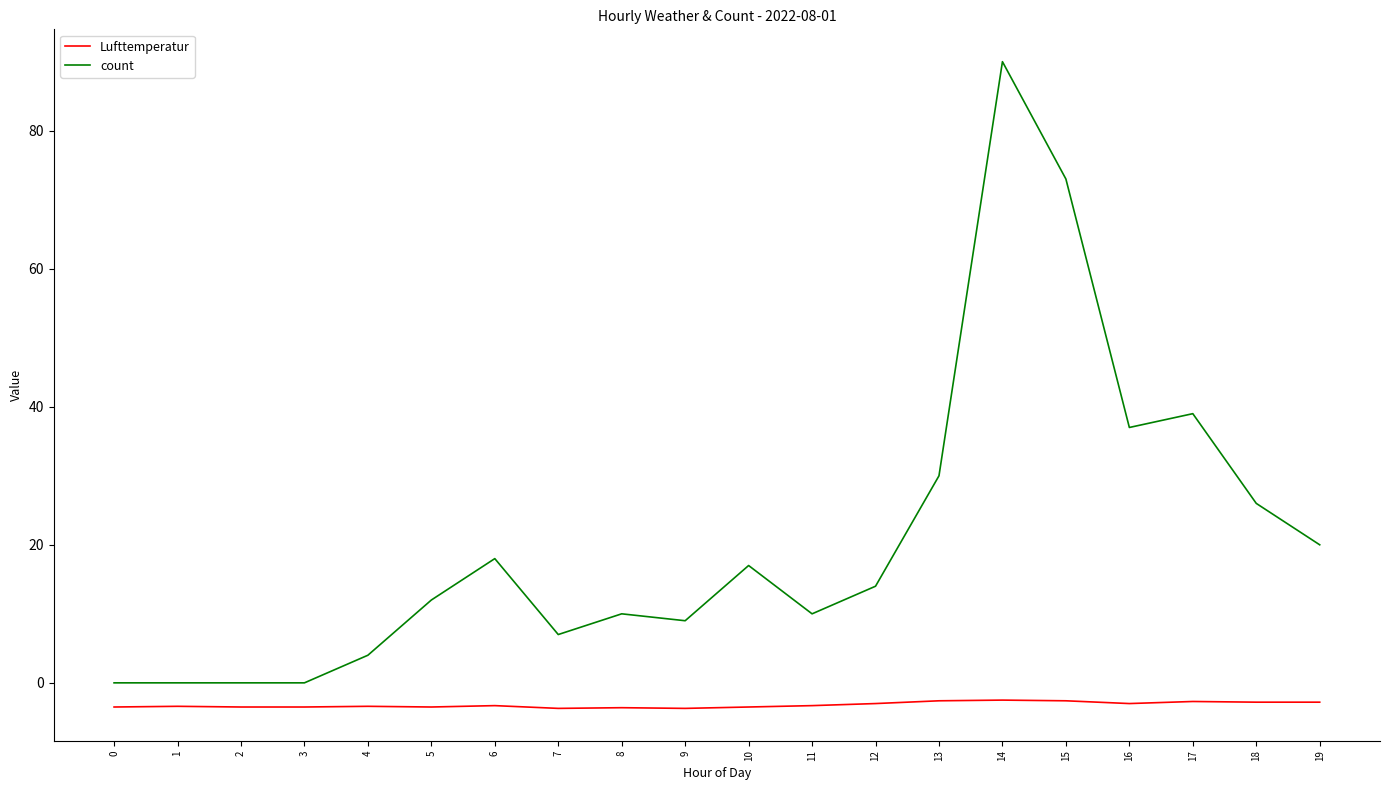

Count the number of data series in this chart.

2